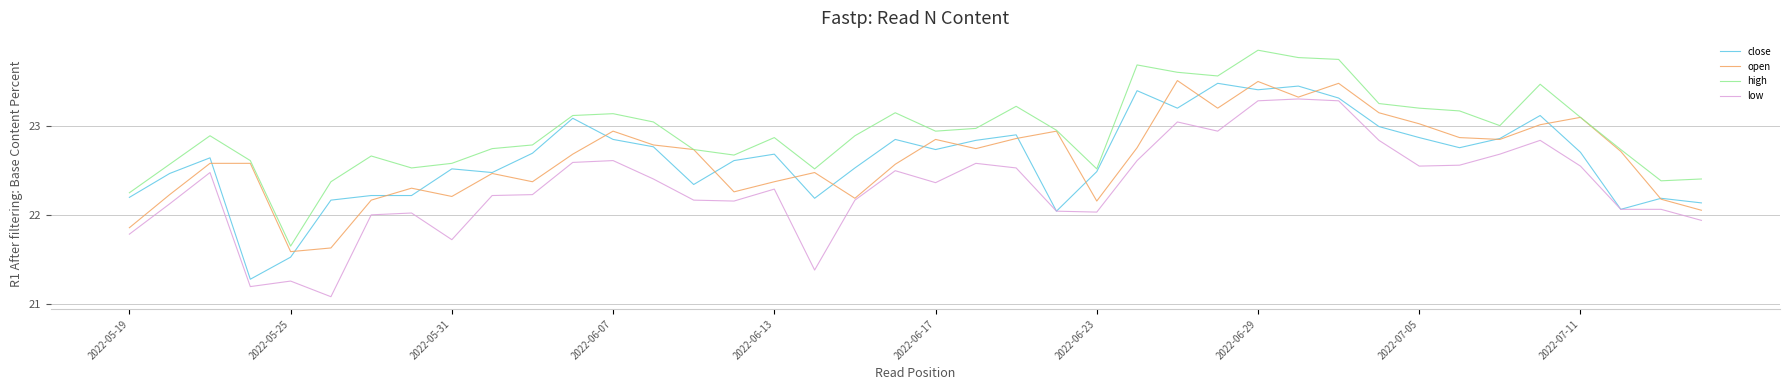

True or false: low and high cross at least once.

False